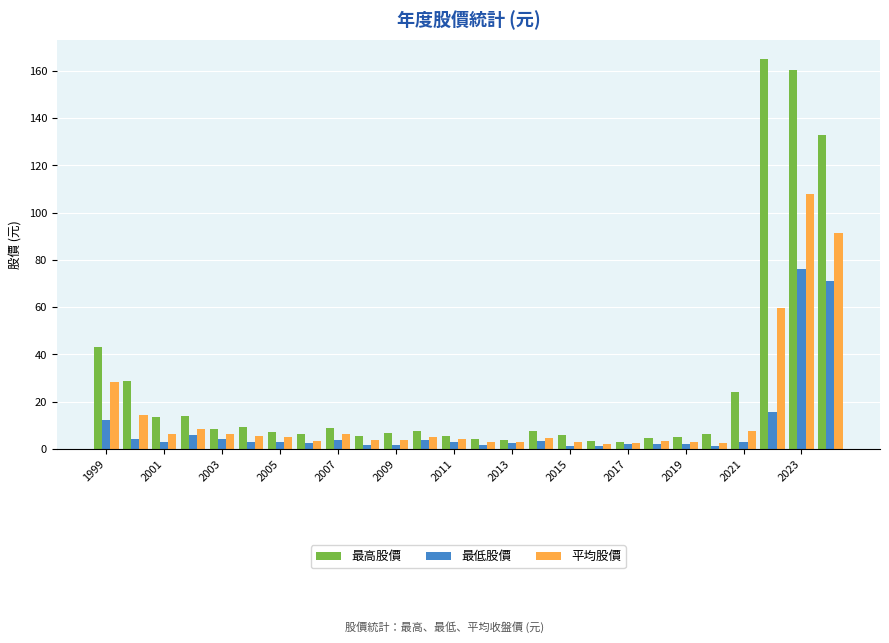

List the series in order of their peak value, lowest first.

最低股價, 平均股價, 最高股價